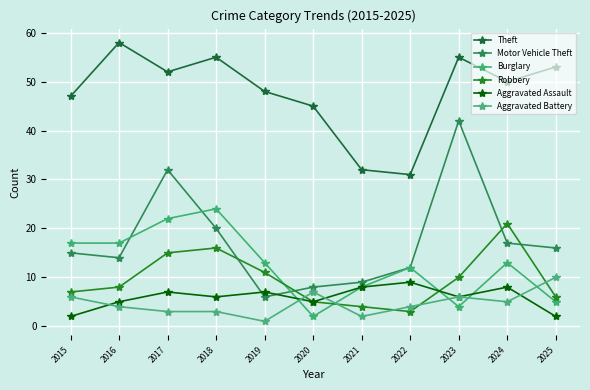

How many intersections are there between Motor Vehicle Theft and Robbery?

4